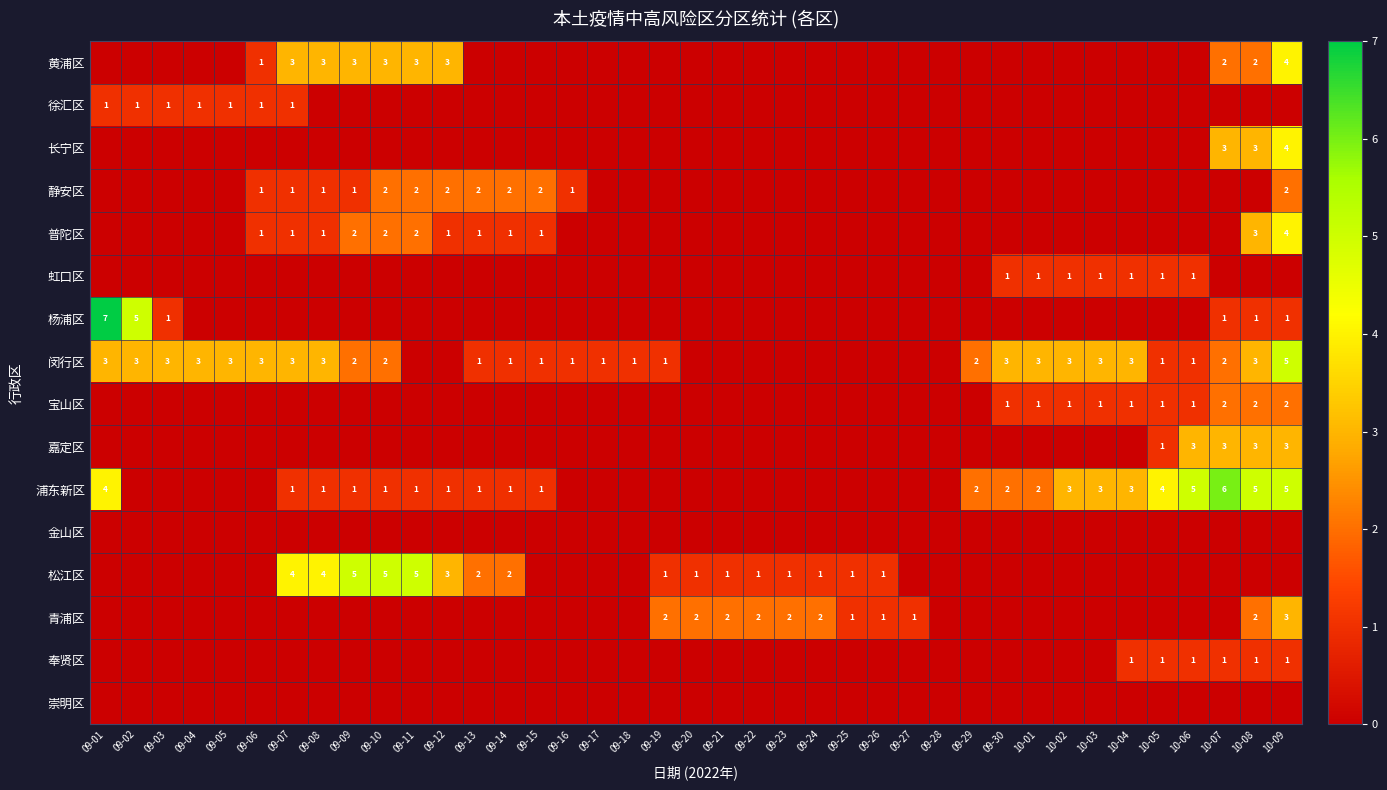

Between 10-02 and 09-30, which is larger?

10-02